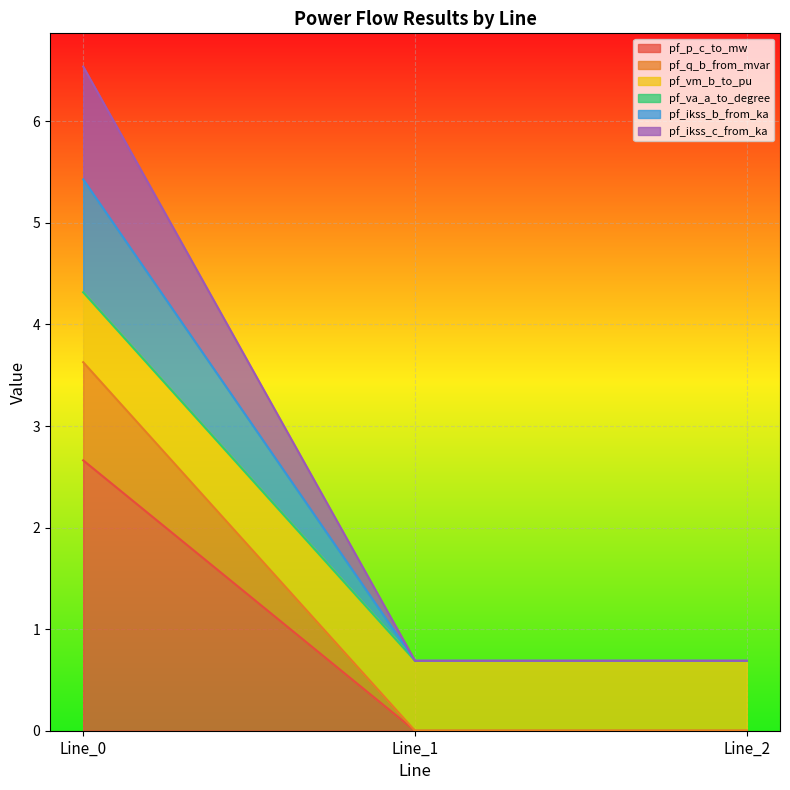

Does the chart display data point markers on the line(s)?

No